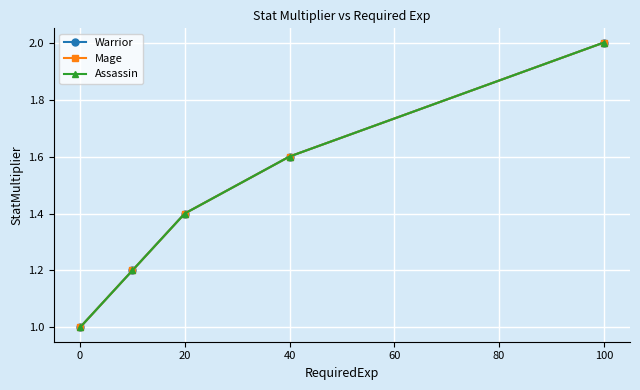

Does the chart have visible grid lines?

Yes